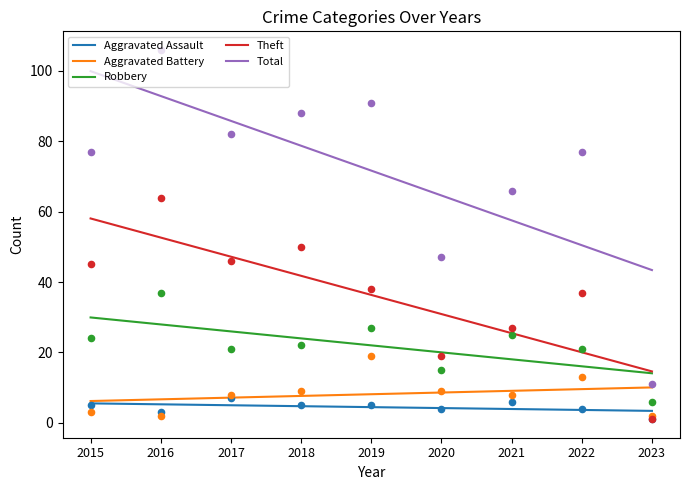

Which series contains the lowest Y value?

Aggravated Assault